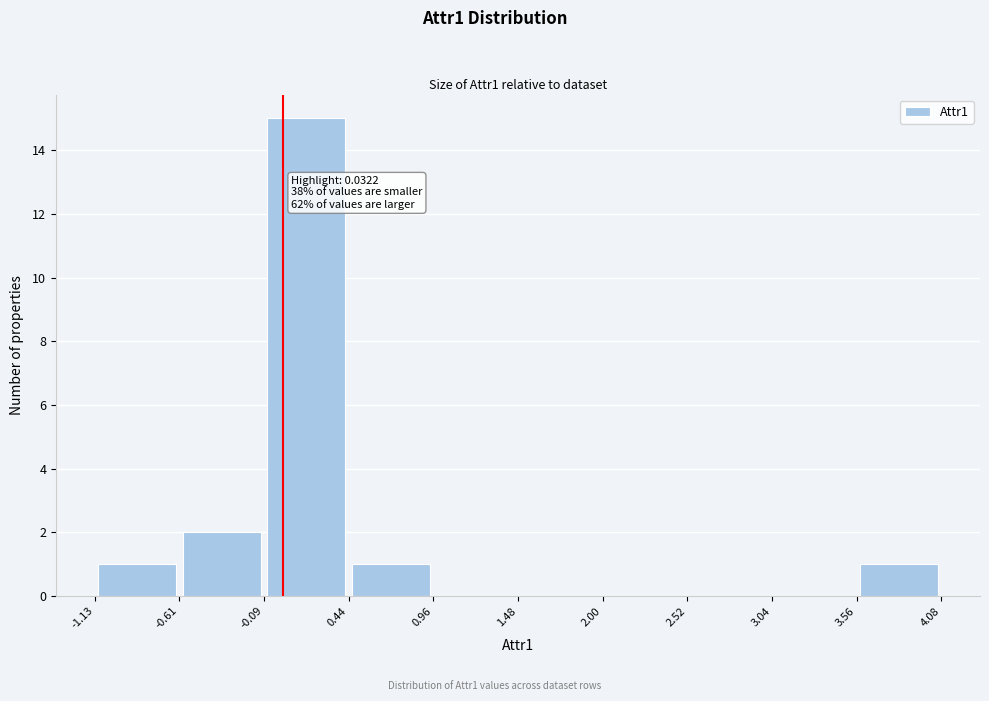

Which range on the x-axis has the tallest bar?

-0.09 to 0.44